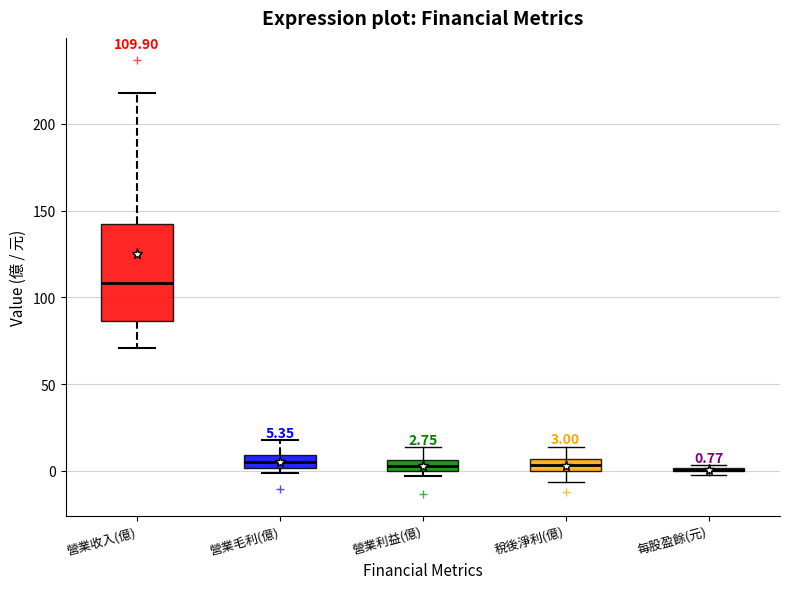

Which box is the tallest, from its lower edge to its upper edge?

營業收入(億)